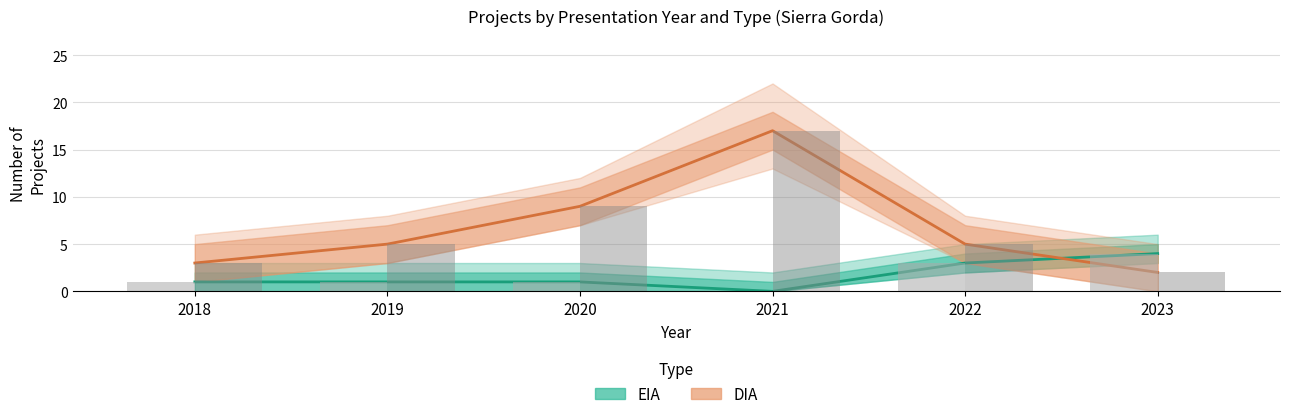

Rank the series at 2019 from lowest to highest value.

EIA, DIA